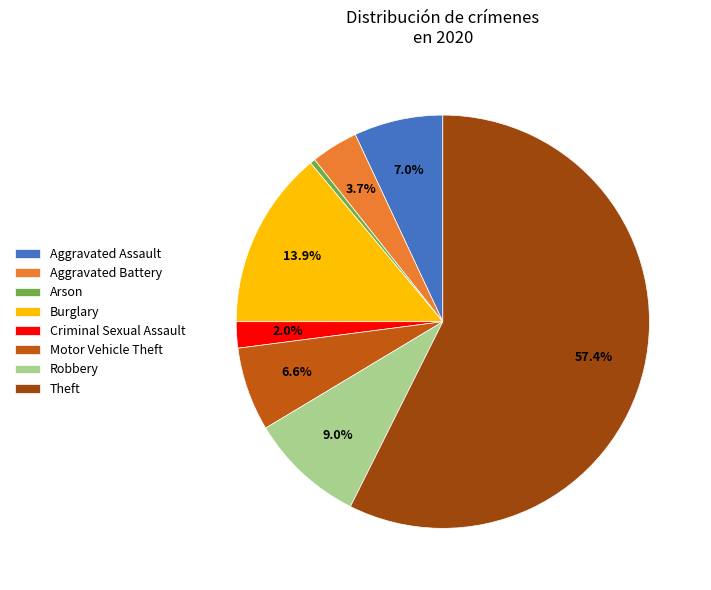

Combined, do Motor Vehicle Theft and Robbery account for over 50%?

No